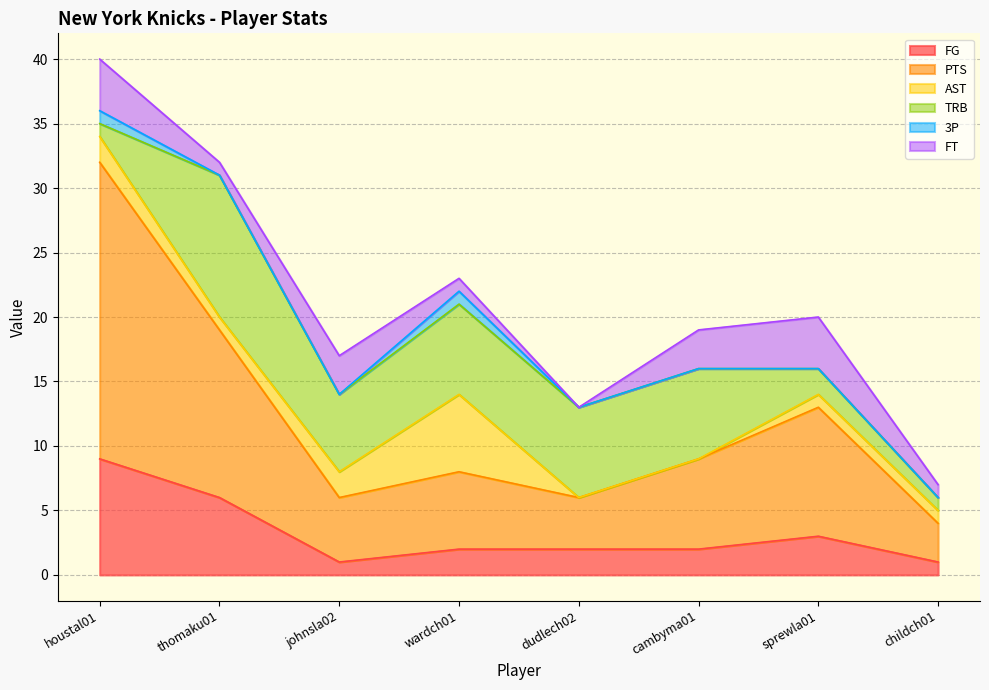

At which category does 3P reach its first local peak?

wardch01